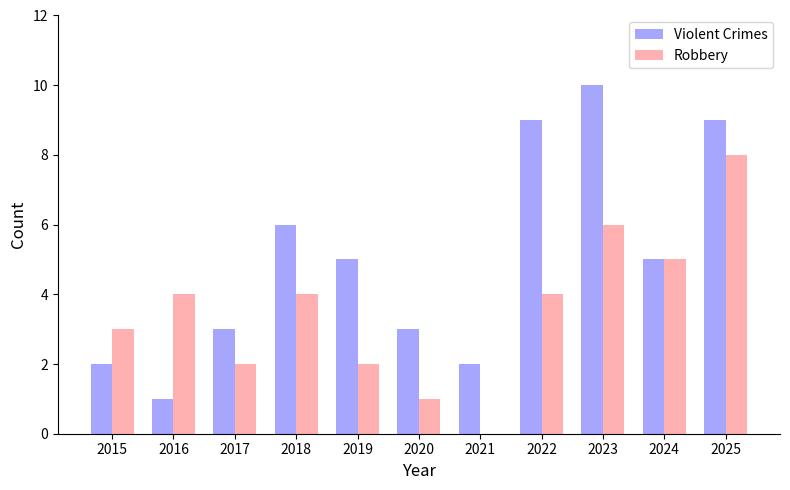

Does the chart contain stacked bars?

No